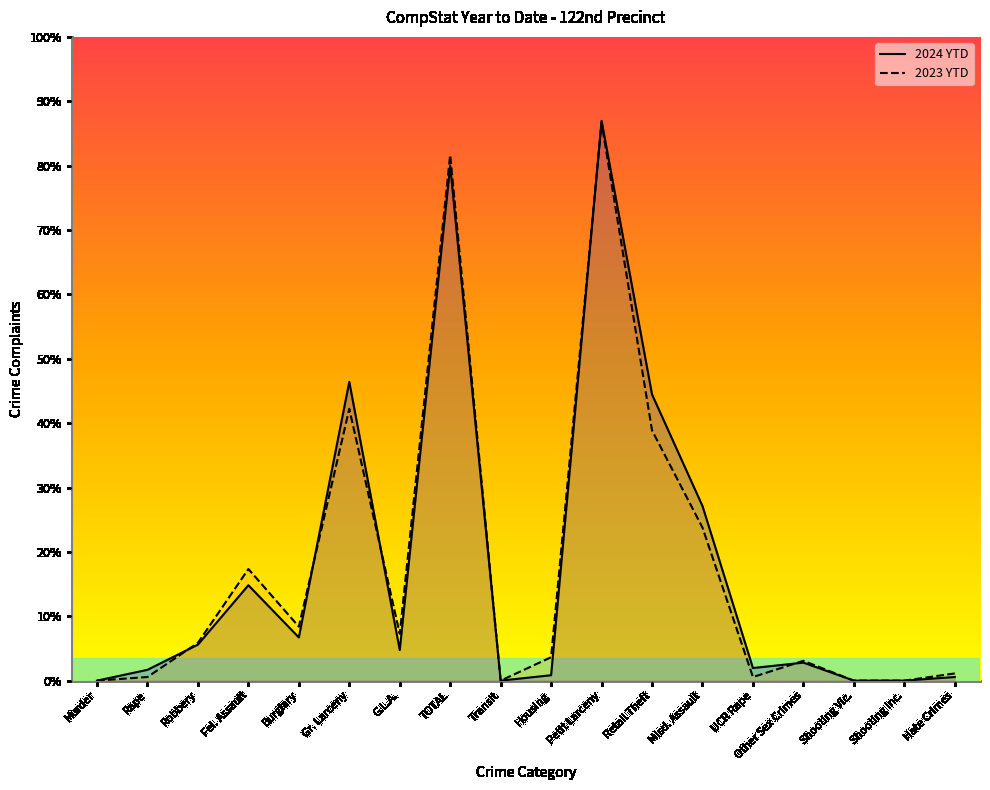

List the series in order of their peak value, lowest first.

2023 YTD, 2024 YTD